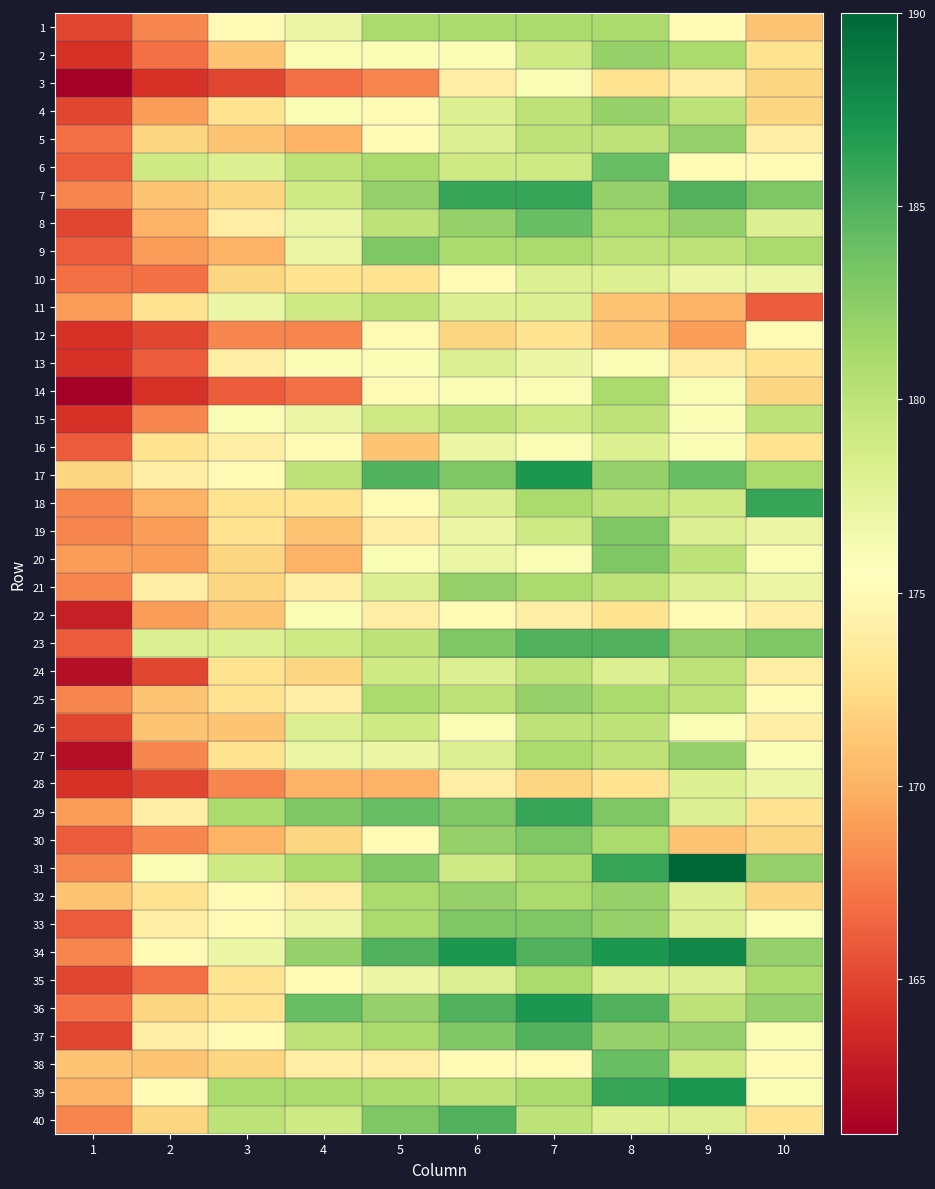

Which series has the largest total across all categories?

34